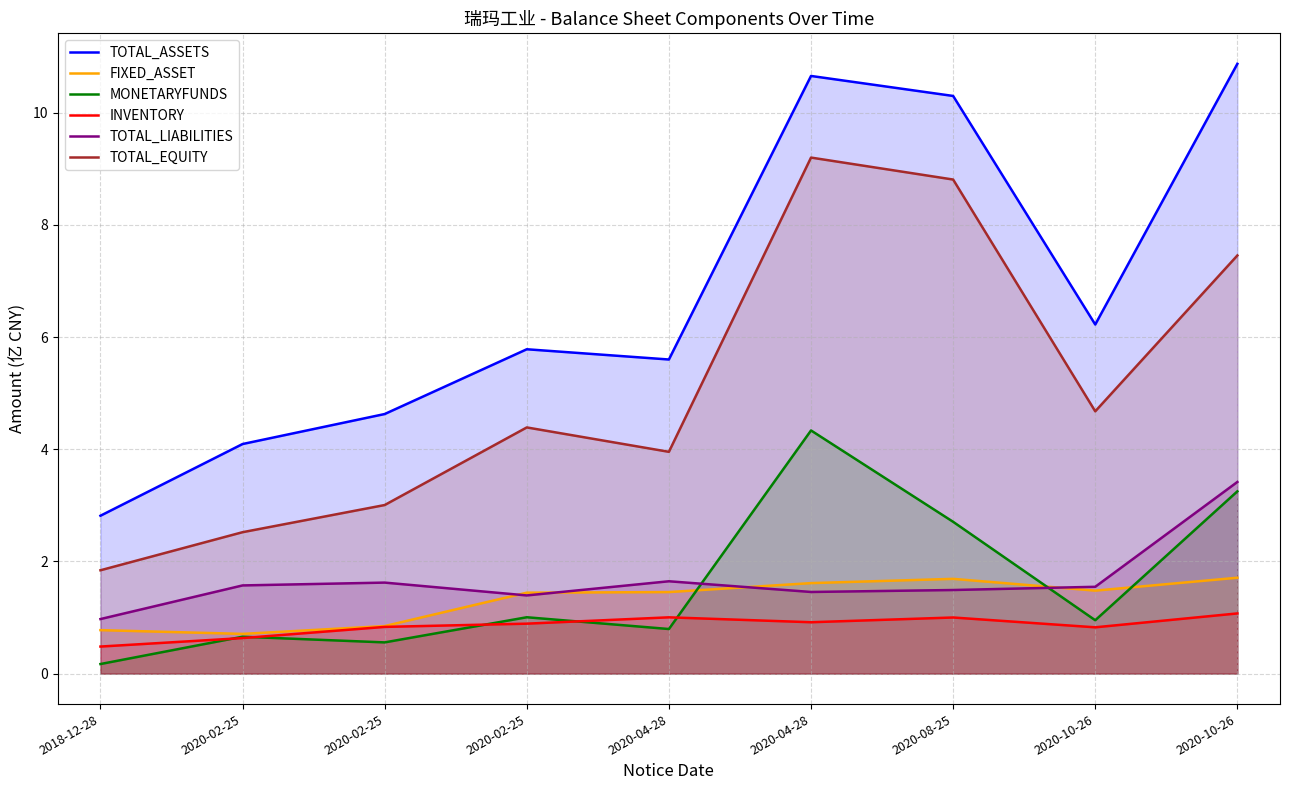

What value does the TOTAL_ASSETS series have at 2020-02-25?

4.6